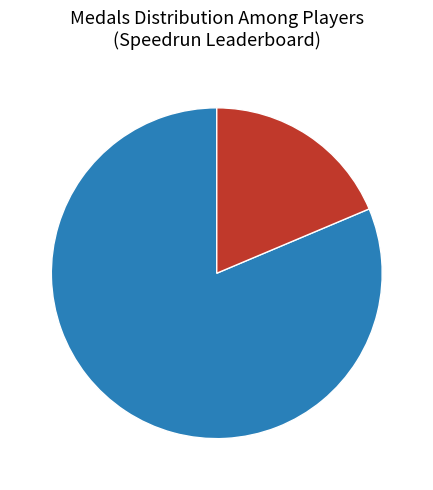

Count the number of slices in the pie.

2